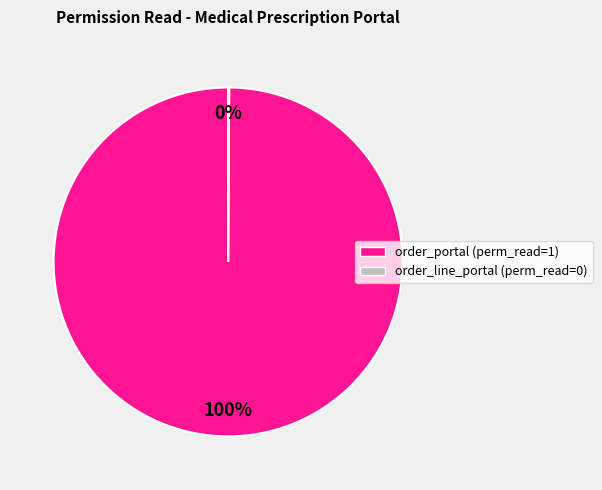

Is it true that order_portal (perm_read=1) is 100% of the pie?

True